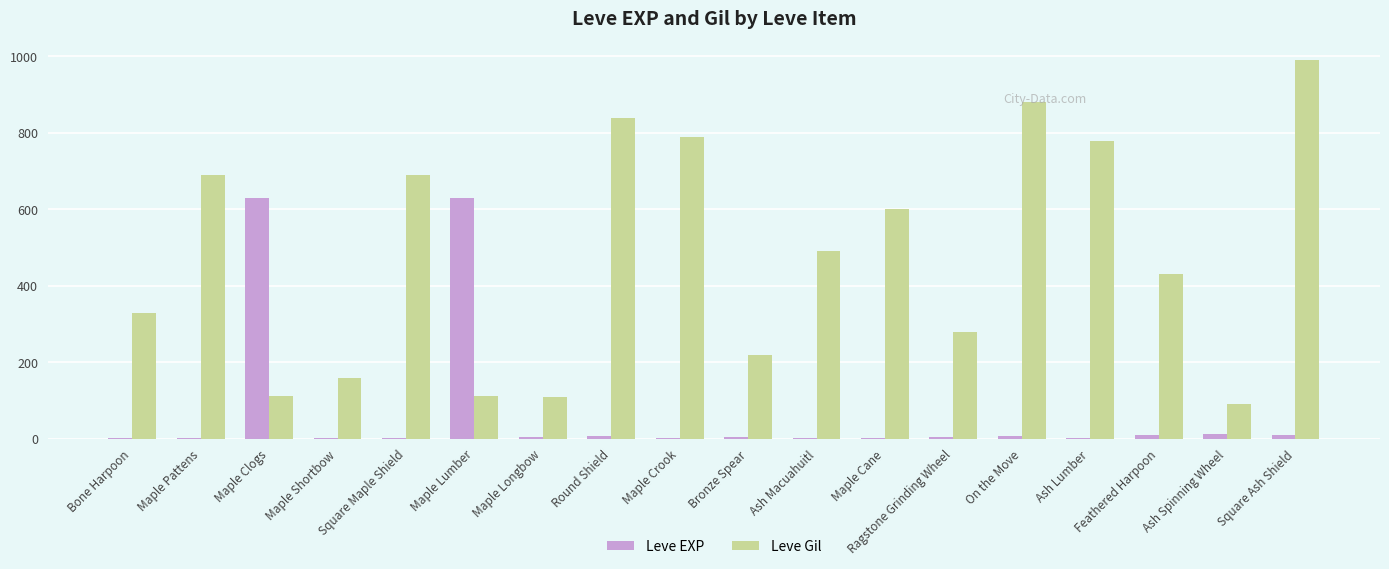

At which category does the chart reach its peak across all series?

Square Ash Shield